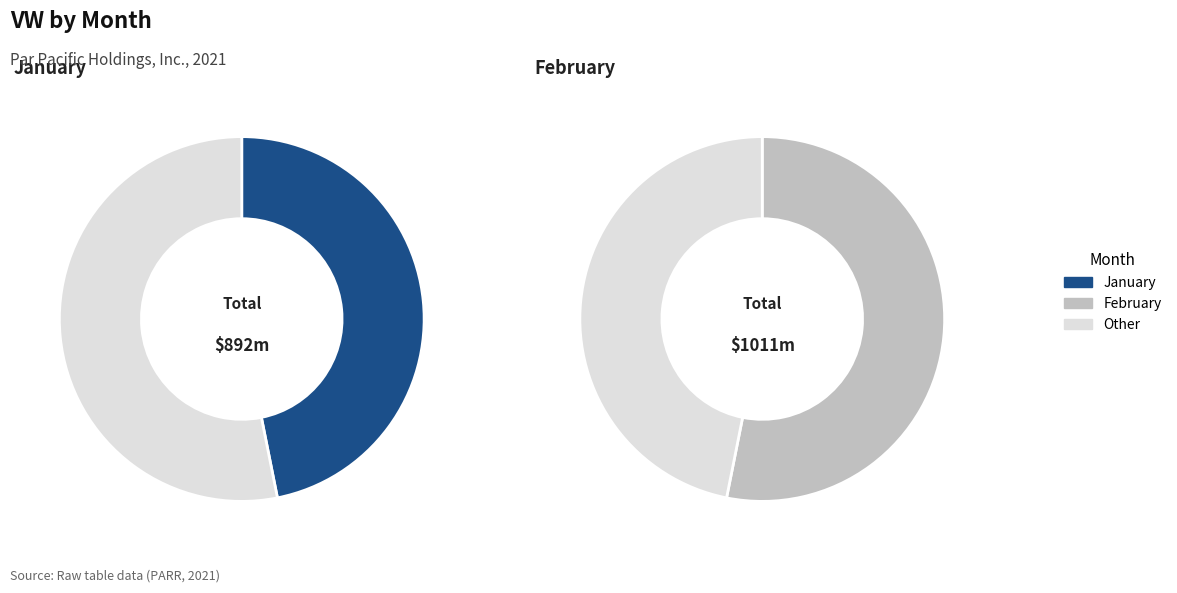

Between 2 and 1, which is larger?

2